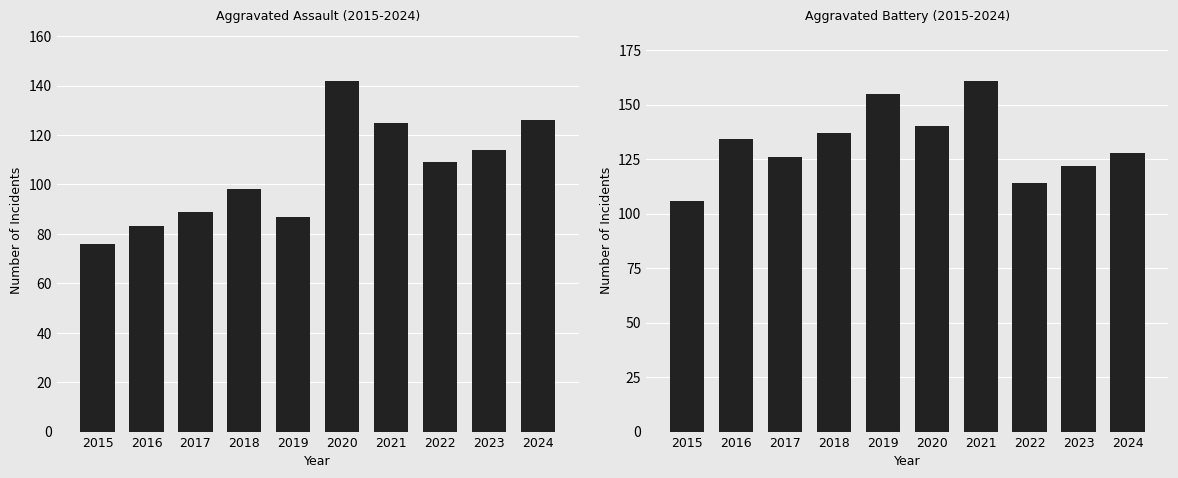

Which category has the highest value in the Aggravated Battery series?

2021